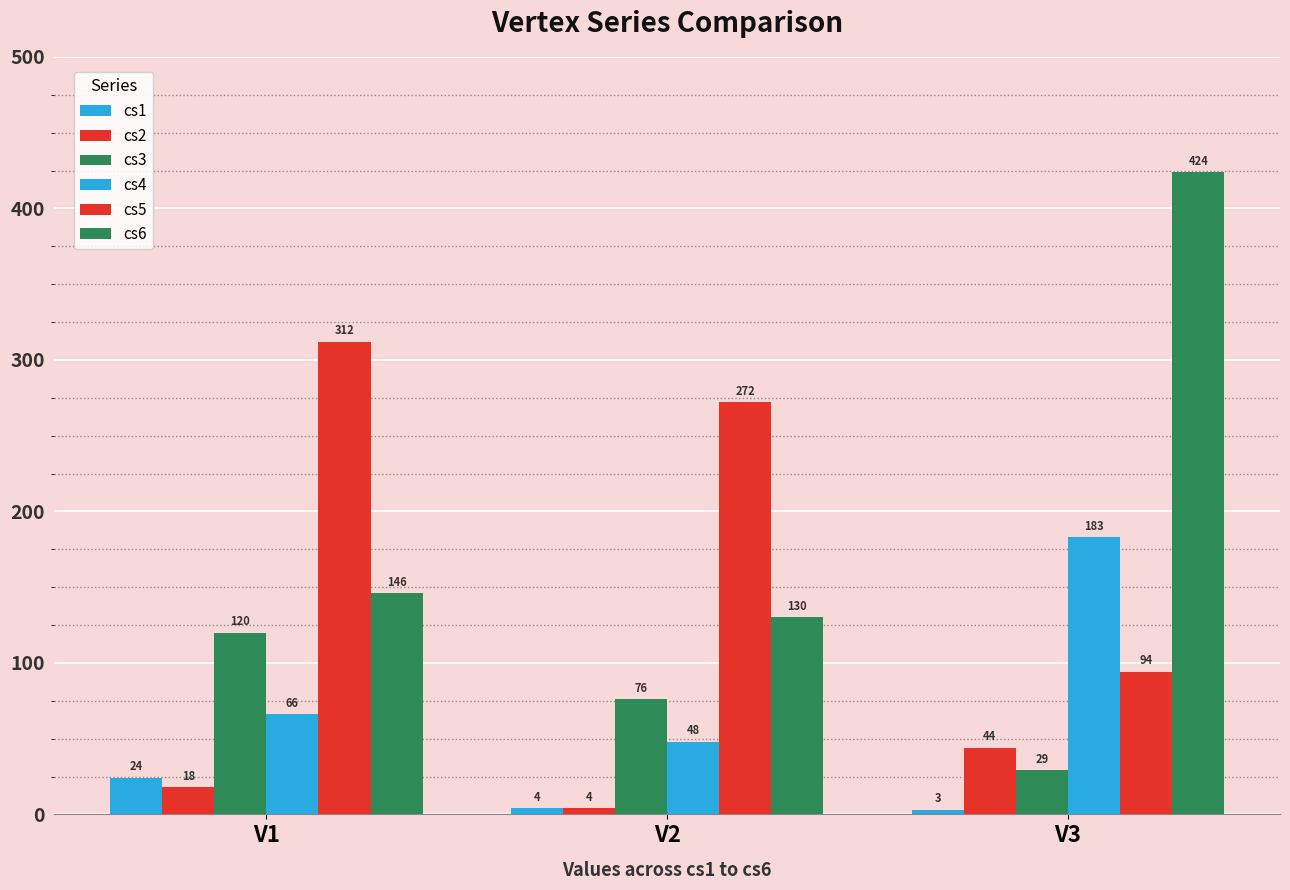

What is the value of the cs2 bar at the 2nd from the left?

4